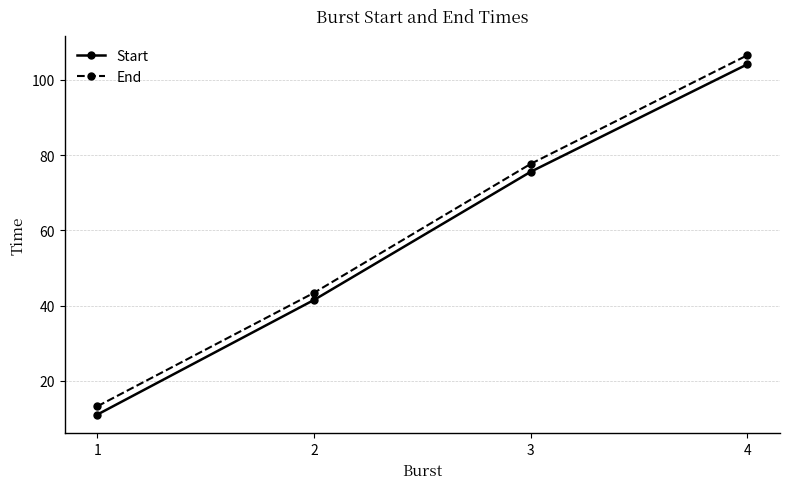

True or false: Start has more than 0 interior local peaks.

False